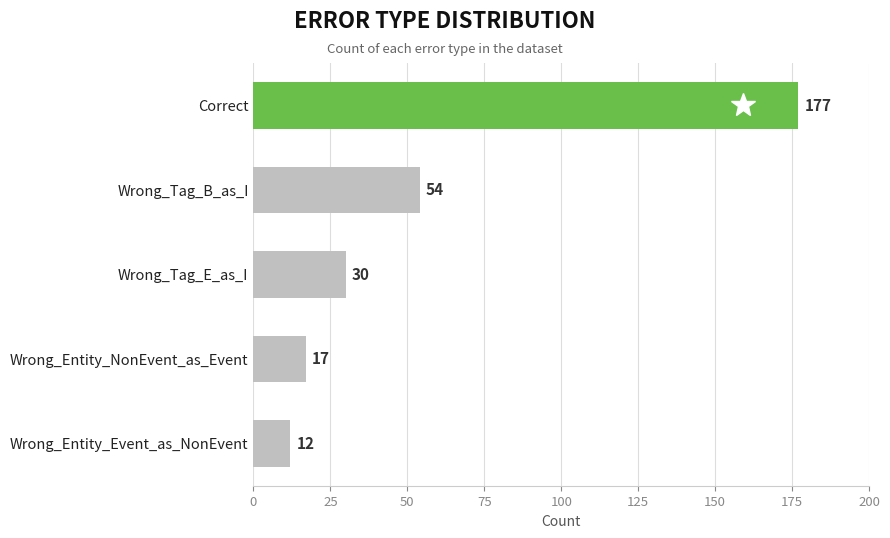

How many values are below 30?

2